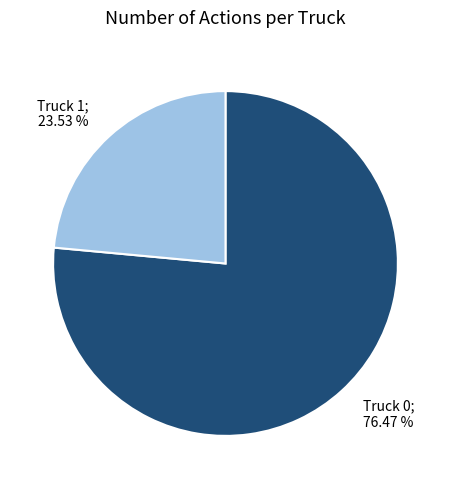

Which category has the smallest portion of the pie?

Truck 1